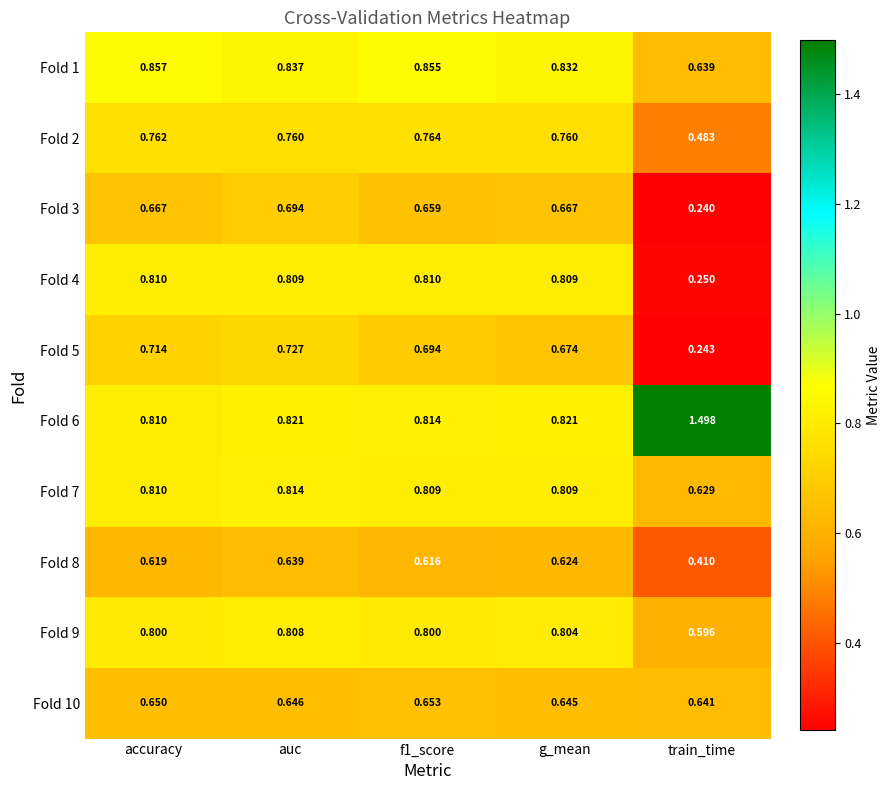

Is the value of Fold 3 at train_time greater than the value of Fold 7 at auc?

No